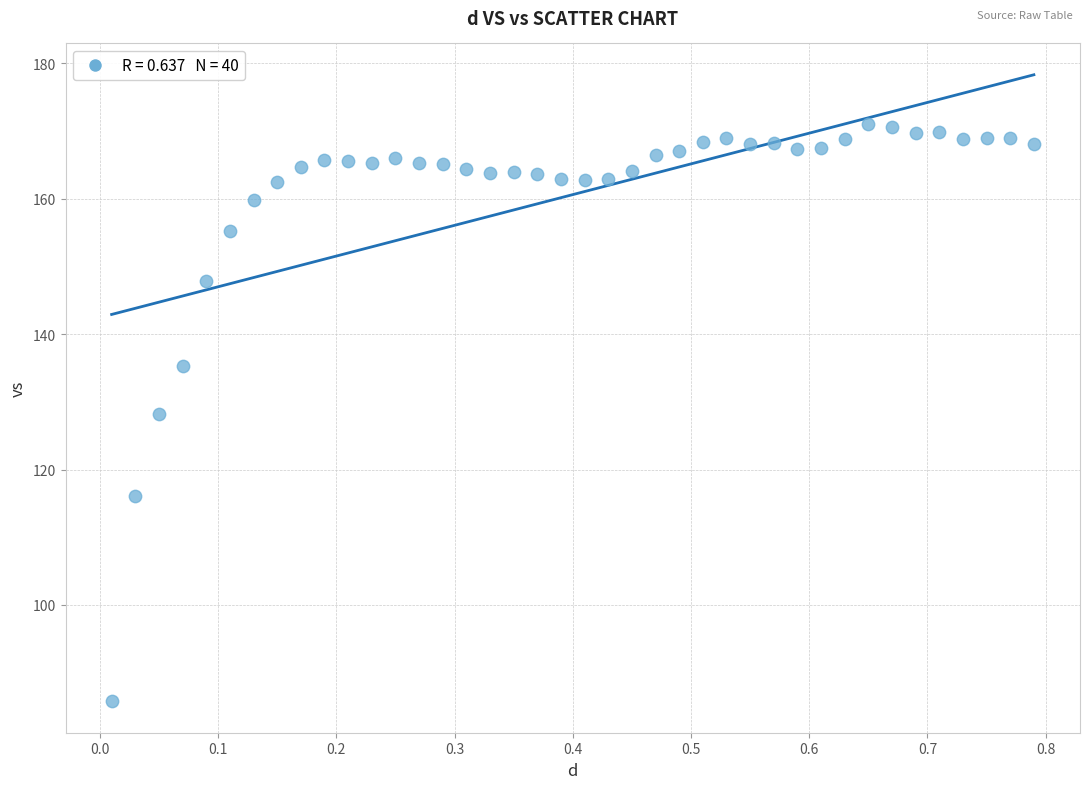

What is the range of X values (max minus min)?

0.8